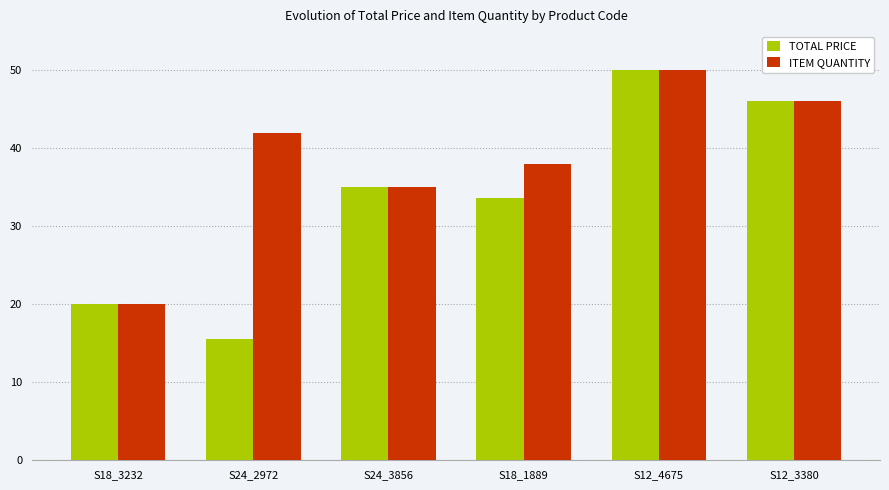

Count the number of categories in the chart.

6